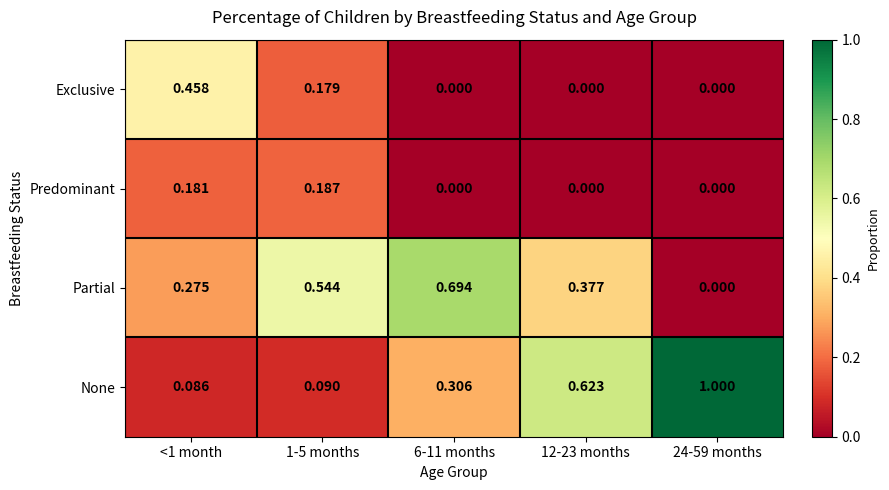

Is the value of None at 12-23 months greater than the value of Predominant at <1 month?

Yes